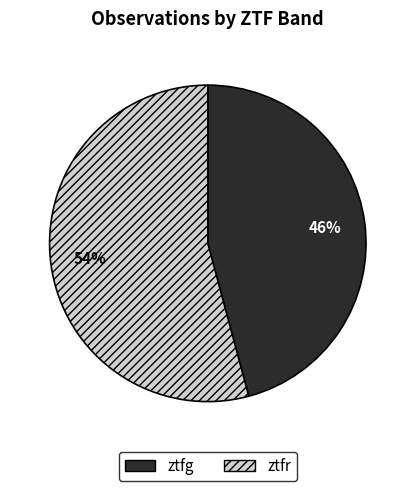

To the nearest percent, what is the average slice percentage?

50%